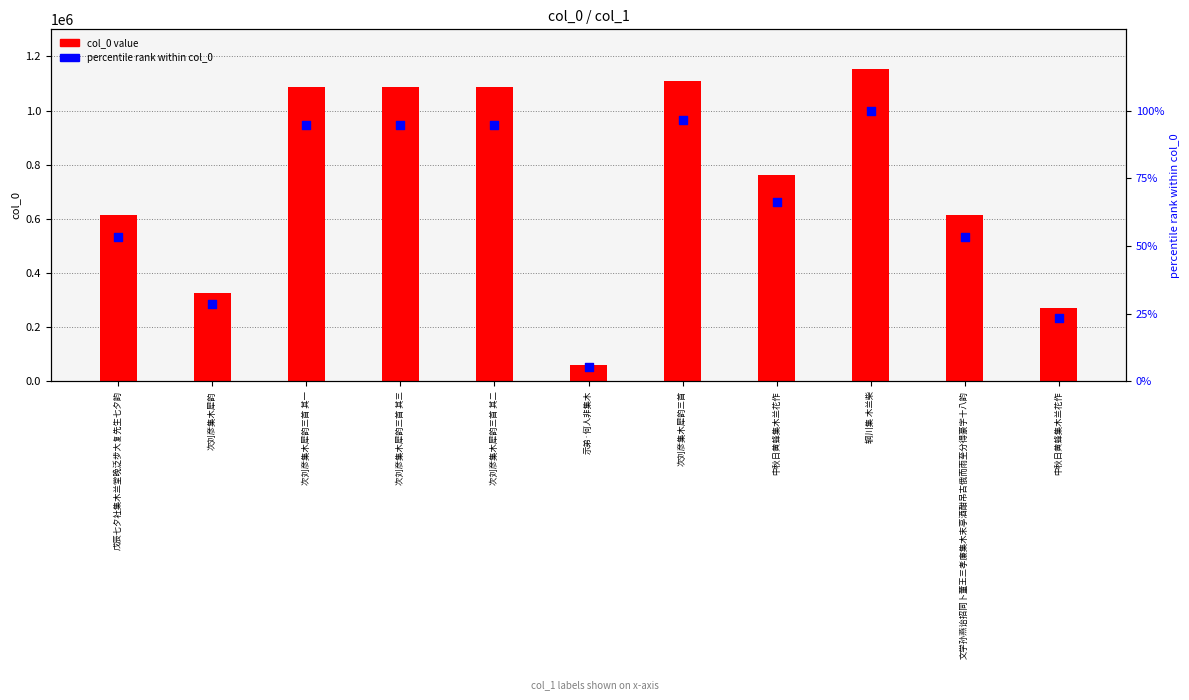

Which series has the largest total across all categories?

col_0 (value)